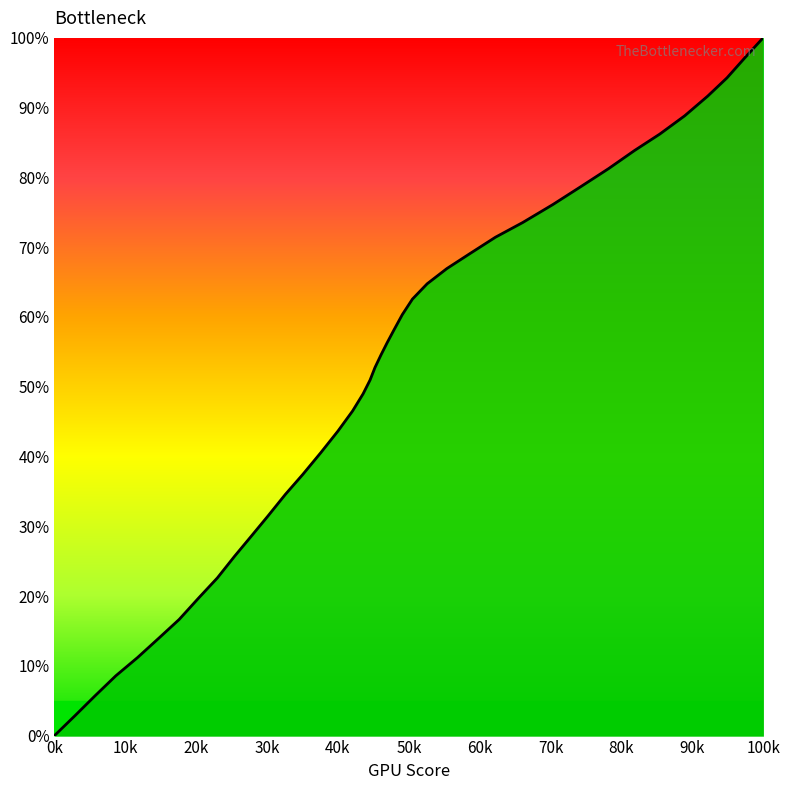

What is the maximum value shown in the chart?

100.0